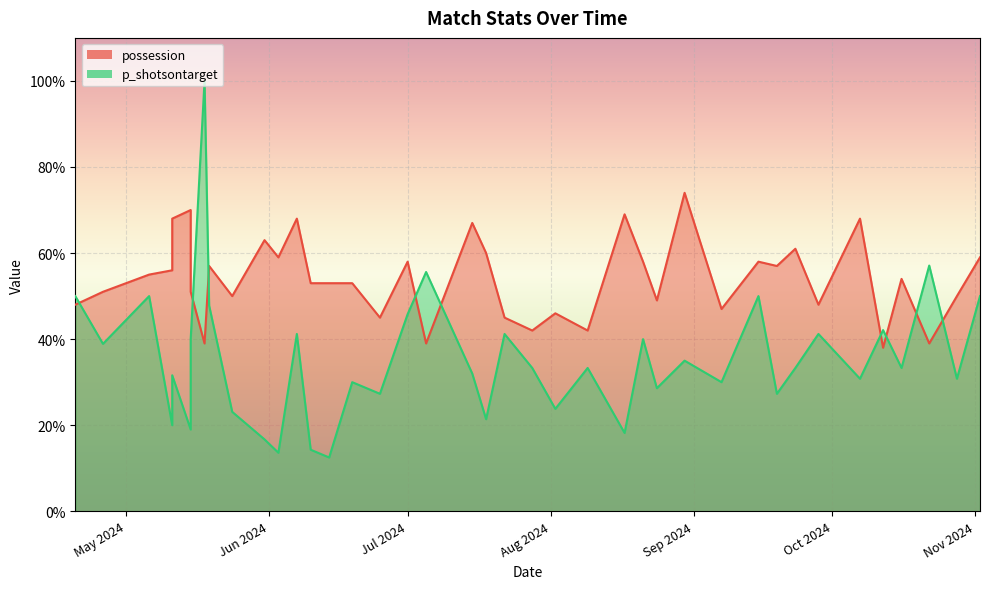

At how many categories does at least one series exceed 0?

40